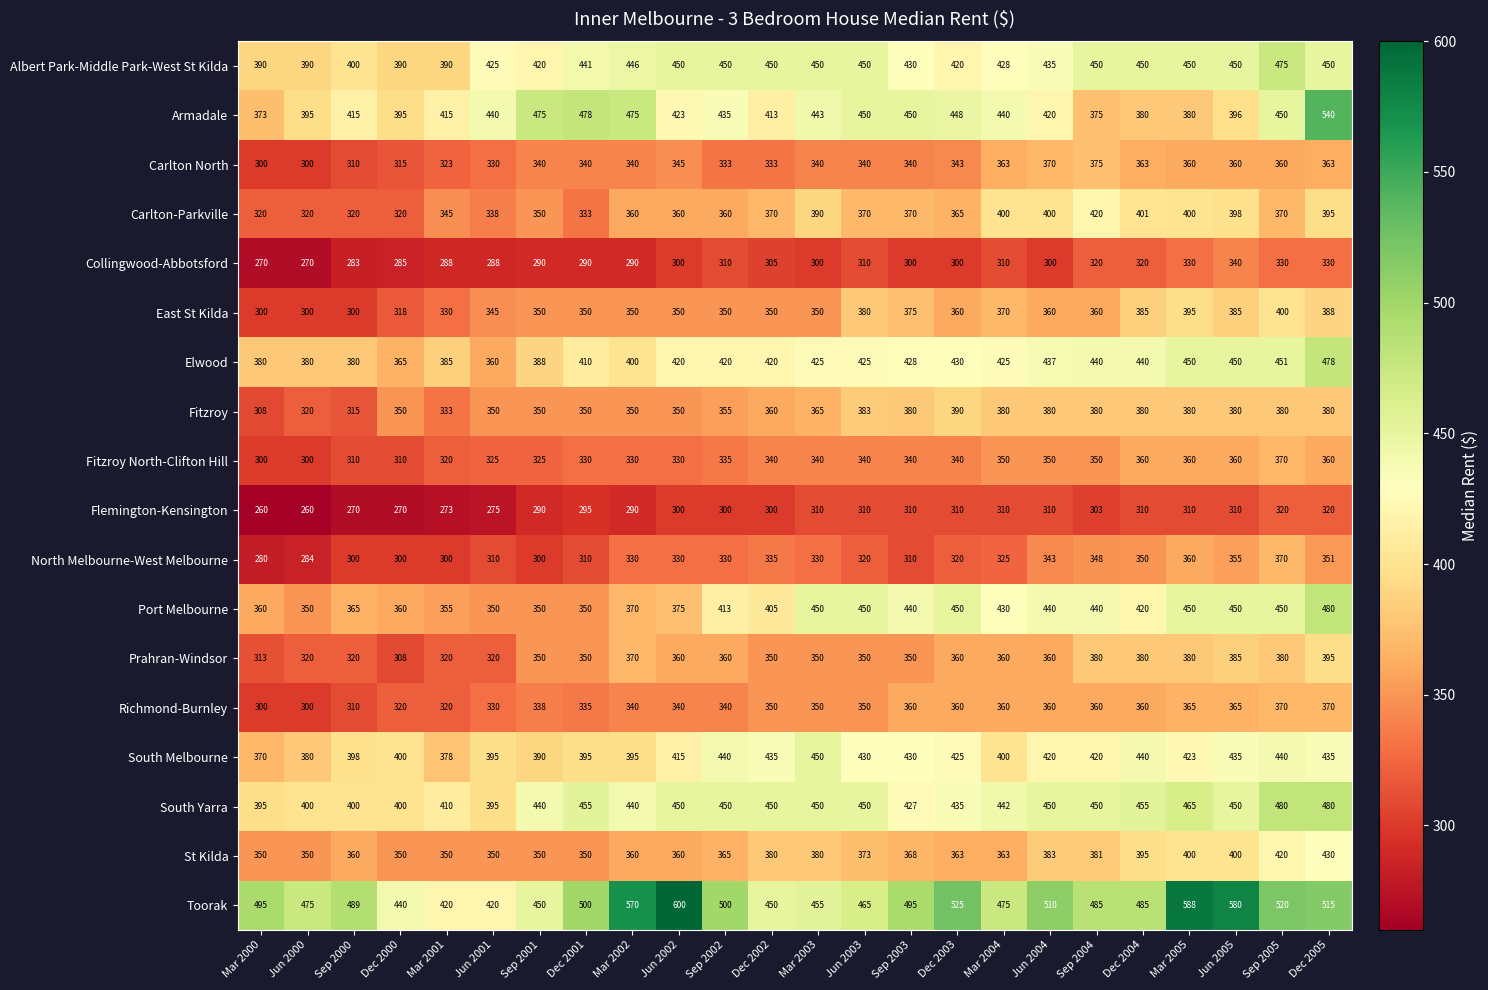

Between Sep 2004 and Sep 2005, which series saw the biggest shift?

Armadale